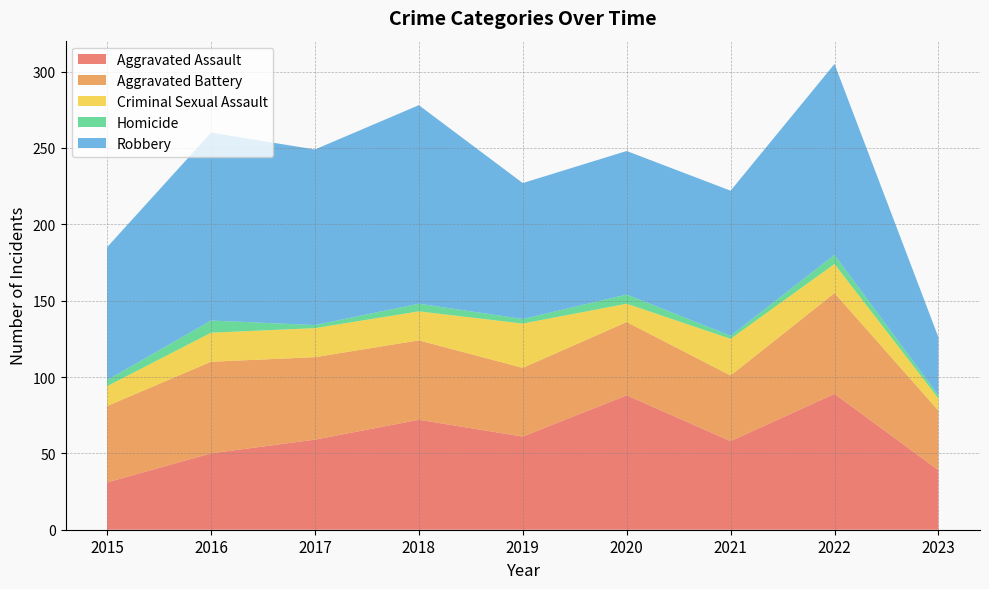

Reading left to right, extract all data points from this chart.

Aggravated Assault: 31	50	59	72	61	88	58	89	39
Aggravated Battery: 50	60	54	52	45	48	43	66	39
Criminal Sexual Assault: 13	19	19	19	29	12	24	19	8
Homicide: 4	8	2	5	3	6	2	6	2
Robbery: 87	123	115	130	89	94	95	125	38